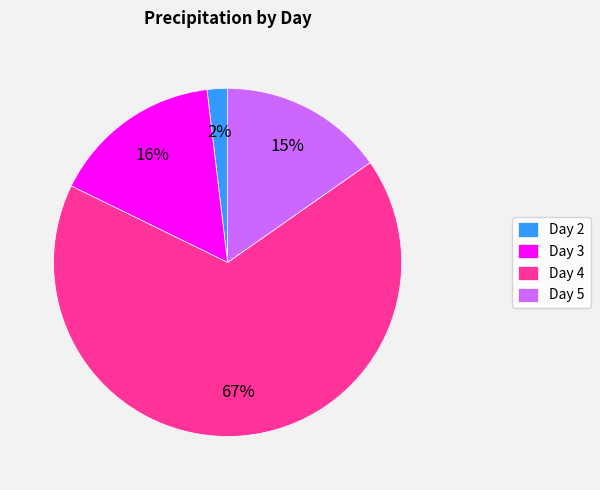

The Day 4 slice represents 56% of the pie. True or false?

False